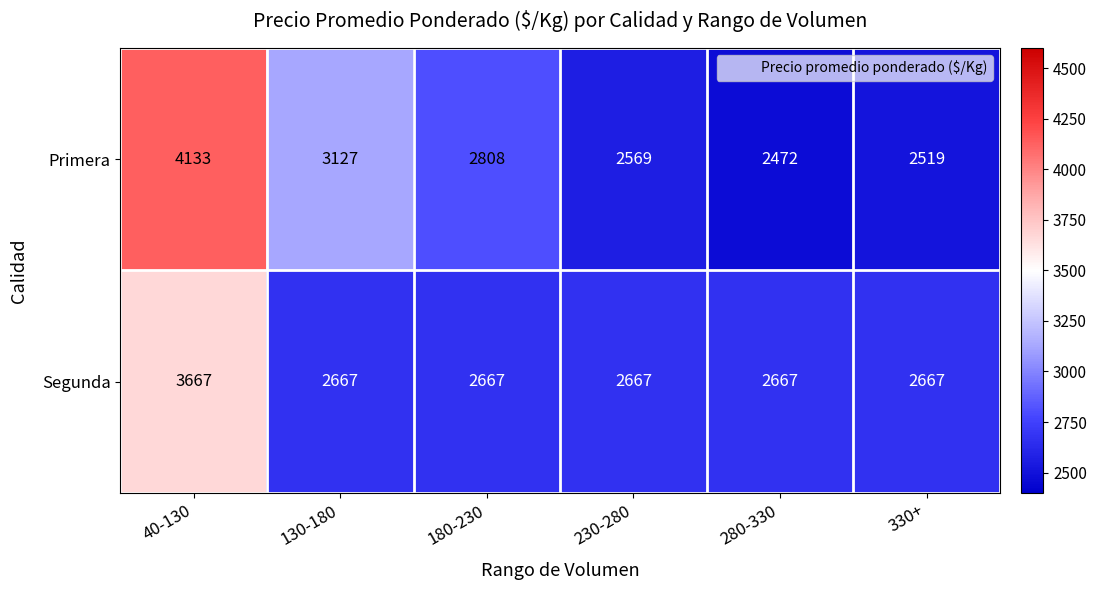

List the series in order of their peak value, lowest first.

Segunda, Primera